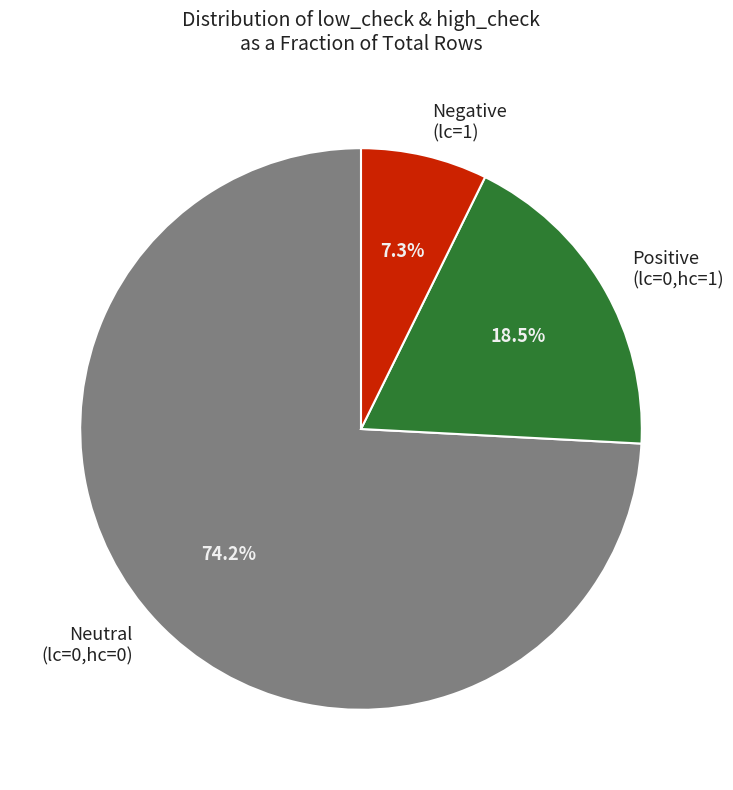

Which has a higher value, Positive (lc=0,hc=1) or Neutral (lc=0,hc=0)?

Neutral (lc=0,hc=0)